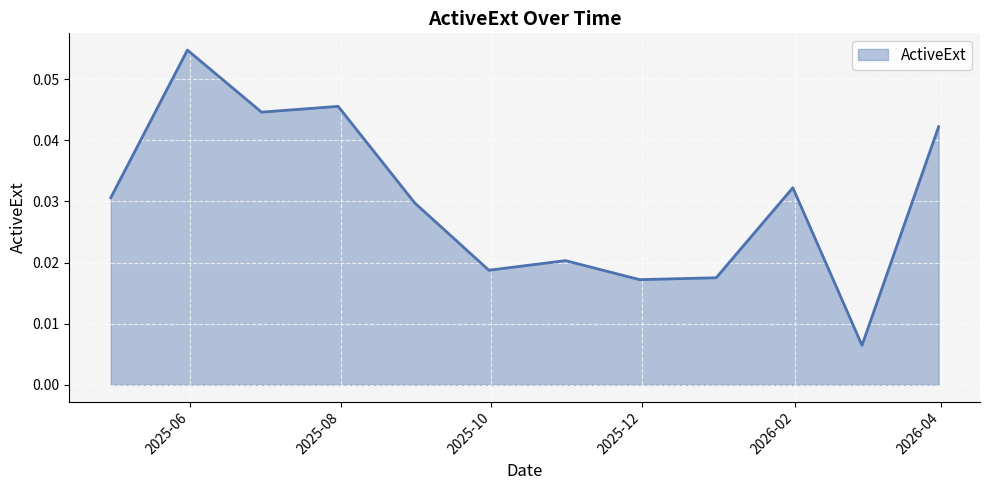

Reading left to right, list all the values displayed in this chart.

0.0	0.1	0.0	0.0	0.0	0.0	0.0	0.0	0.0	0.0	0.0	0.0